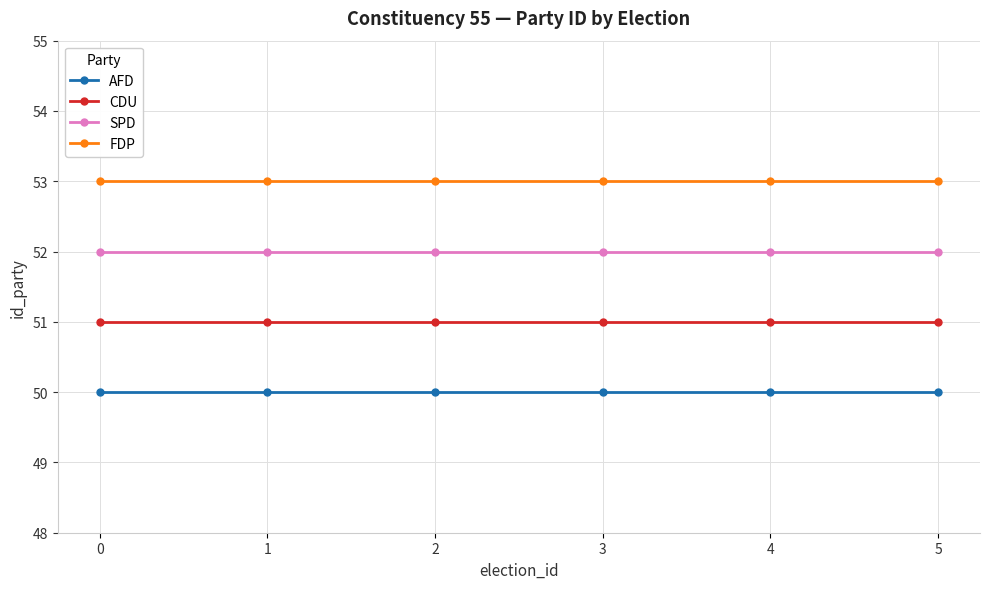

List the series in order of their overall mean, highest first.

FDP, SPD, CDU, AFD